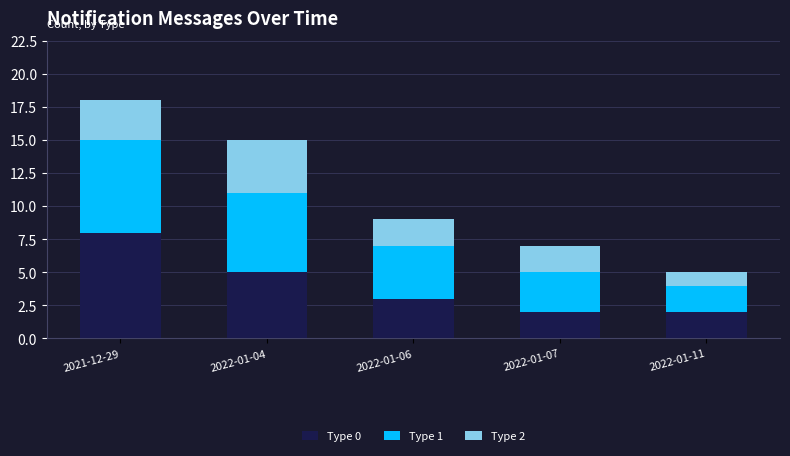

Are the bars horizontal?

No